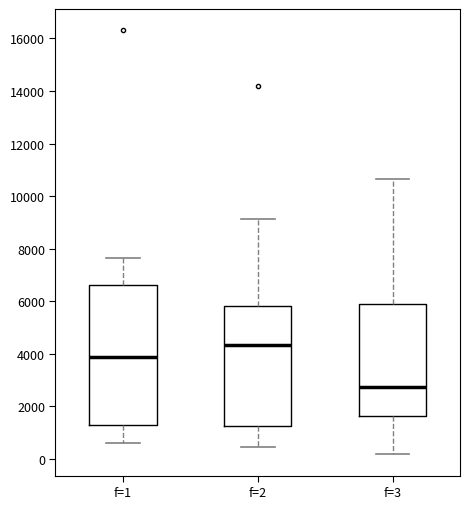

Where does the median line of the box for f=1 sit on the y-axis? The values are not printed on the chart, so give them approximately, as read against the axis.

3800